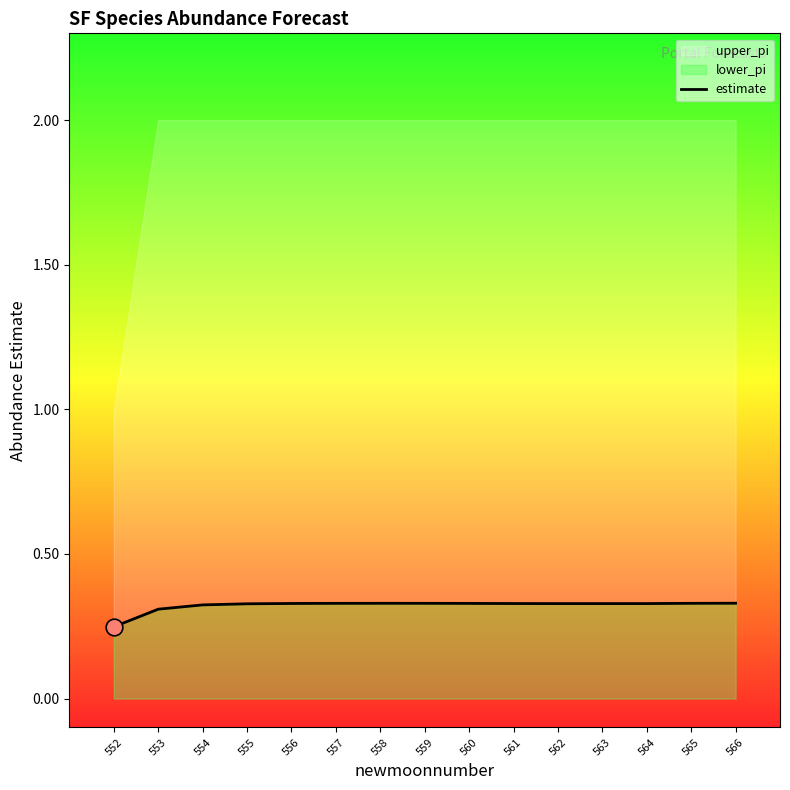

At which category does the data reach its first local peak?

558